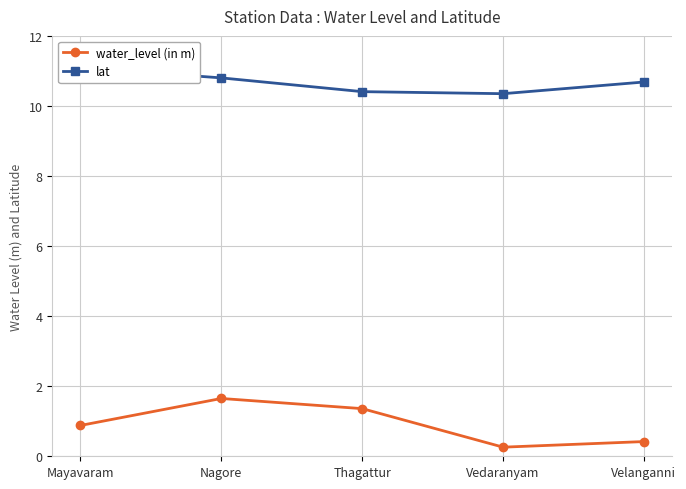

At Velanganni, list the series in order from largest to smallest.

lat, water_level (in m)